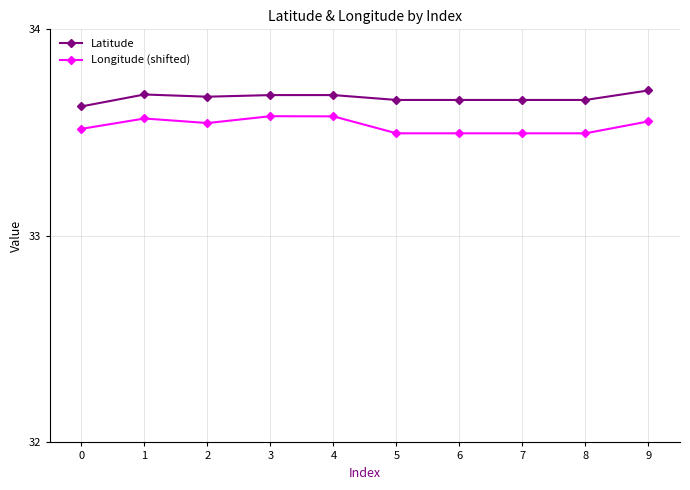

What is the total value across all series at 1?

67.3